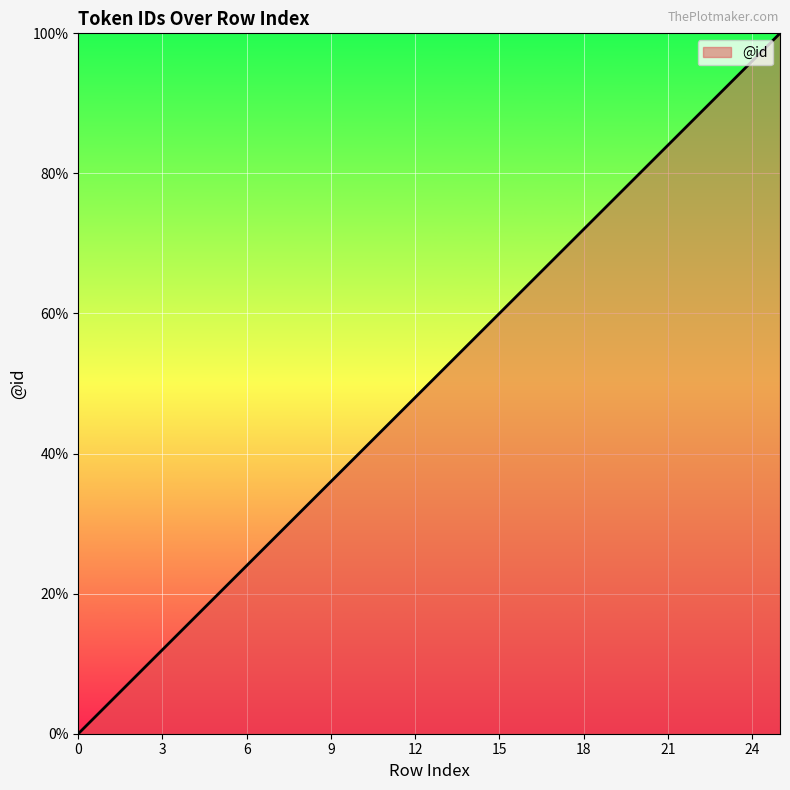

What is the maximum value shown in the chart?

100.0